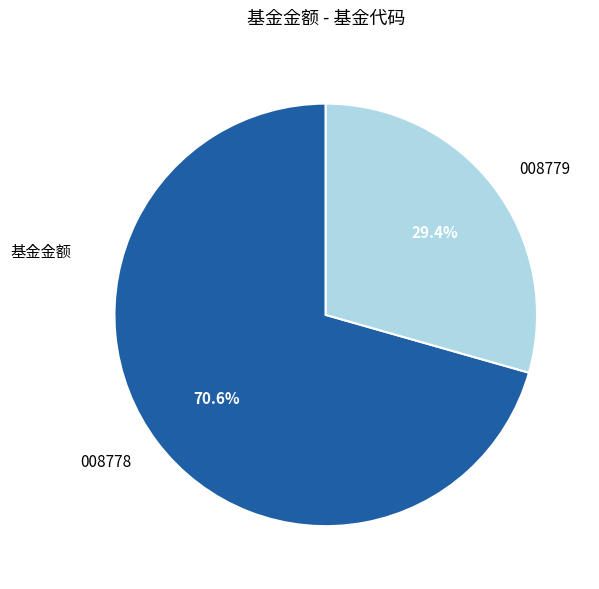

Does any single category account for the majority?

Yes